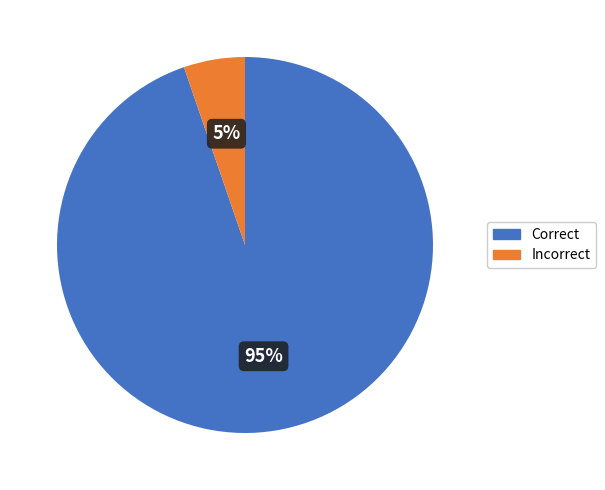

To the nearest percent, what is the combined percentage of Correct and Incorrect?

100%